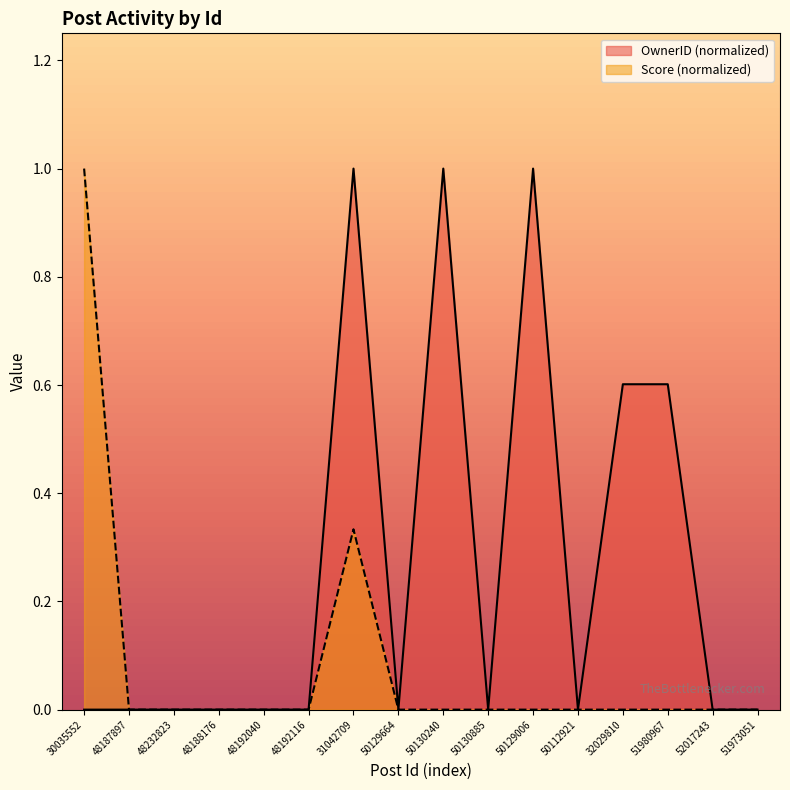

Does the chart display data point markers on the line(s)?

No